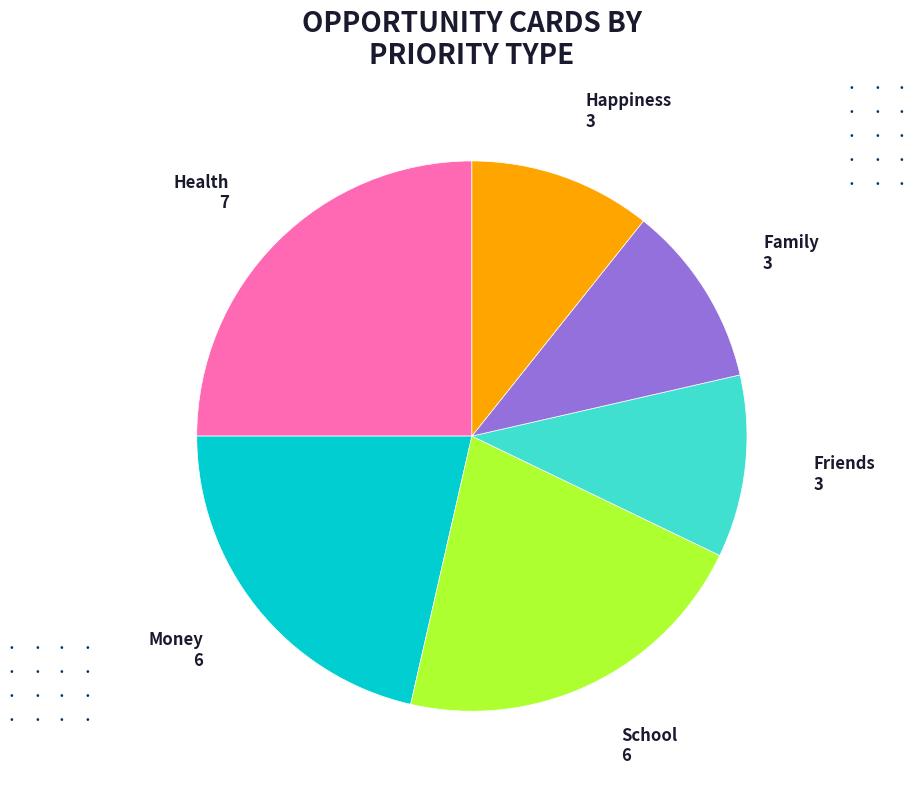

How many slices are in this pie chart?

6